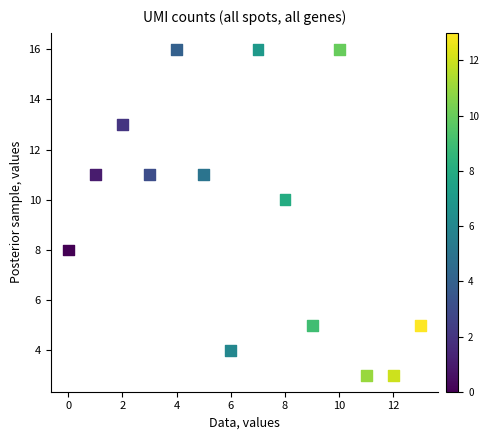

What is the range of Y values (max minus min)?

13